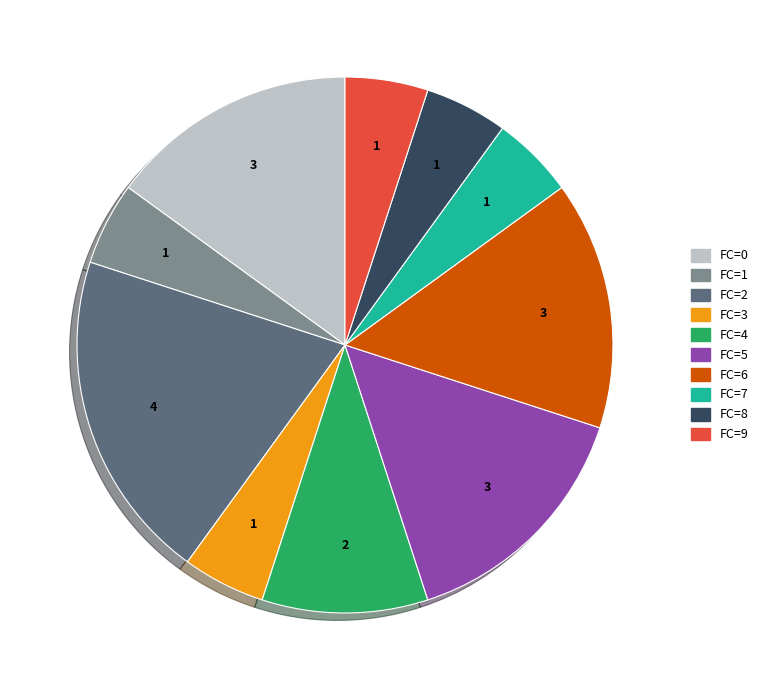

What is the largest slice in the pie chart?

FC=2